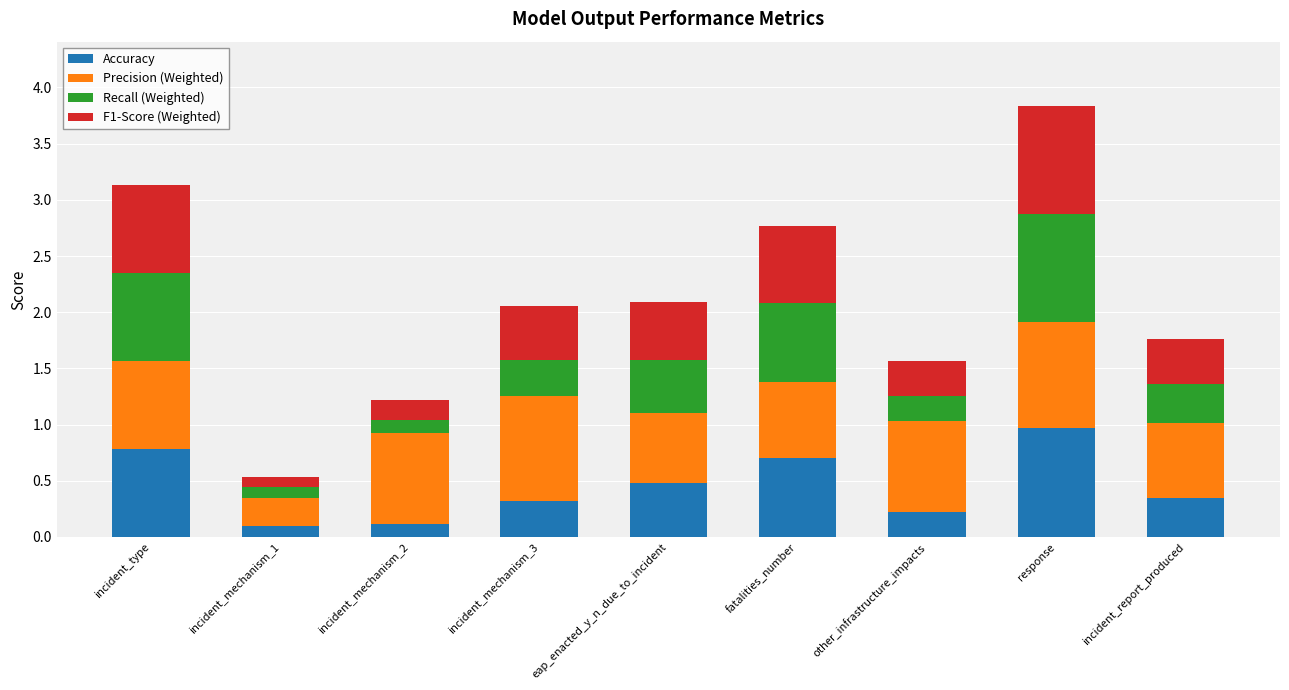

At which category is the sum across all series the highest?

response